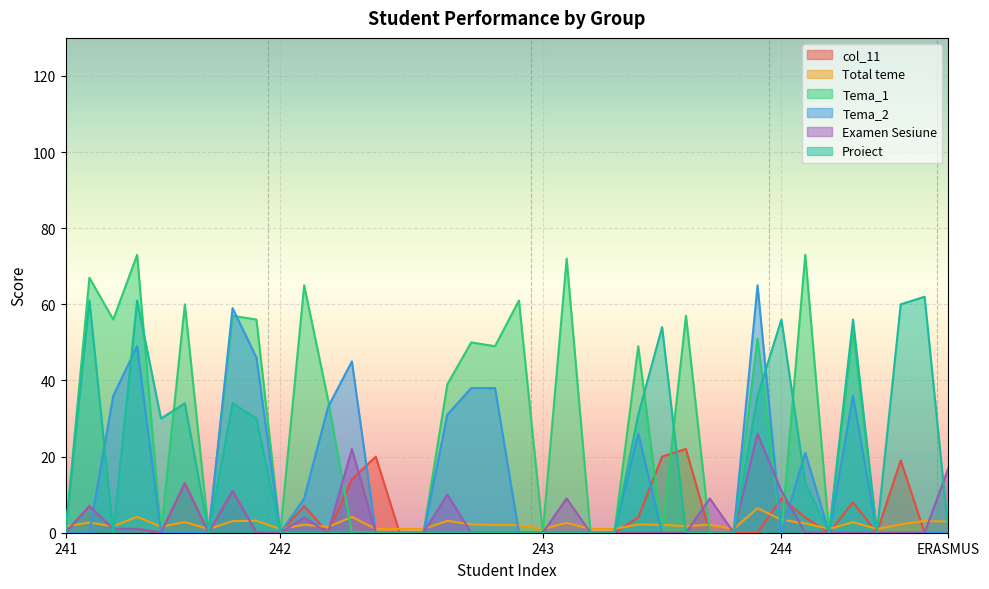

Which series has the widest spread of values?

Tema_1